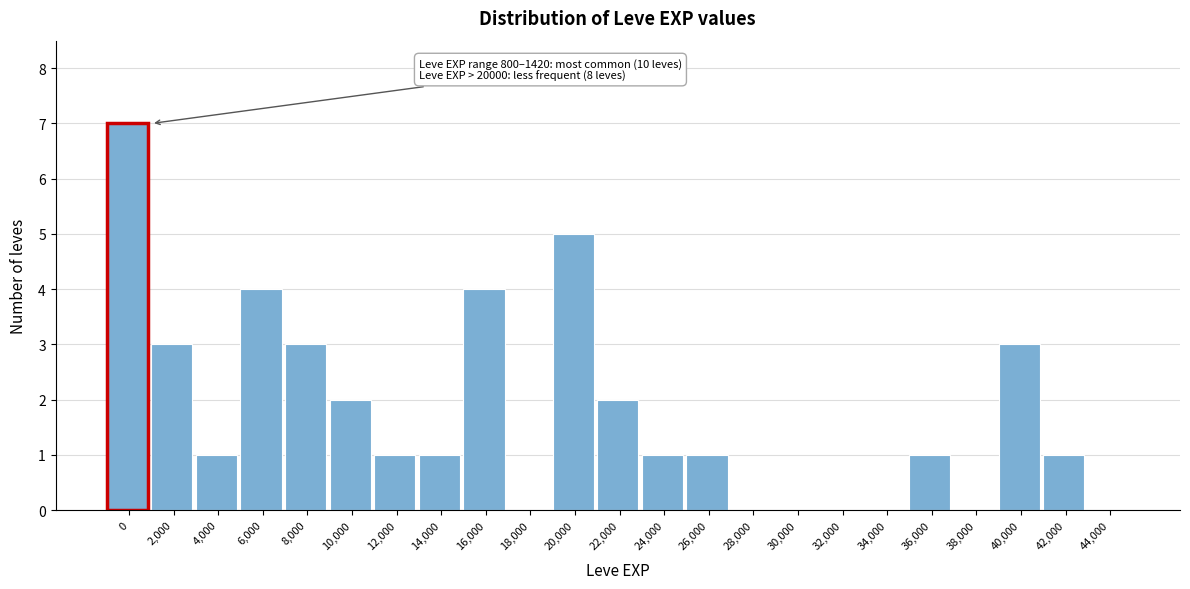

Reading right to left, what are all the values shown in this chart?

44,000=0	42,000=1	40,000=3	38,000=0	36,000=1	34,000=0	32,000=0	30,000=0	28,000=0	26,000=1	24,000=1	22,000=2	20,000=5	18,000=0	16,000=4	14,000=1	12,000=1	10,000=2	8,000=3	6,000=4	4,000=1	2,000=3	0=7